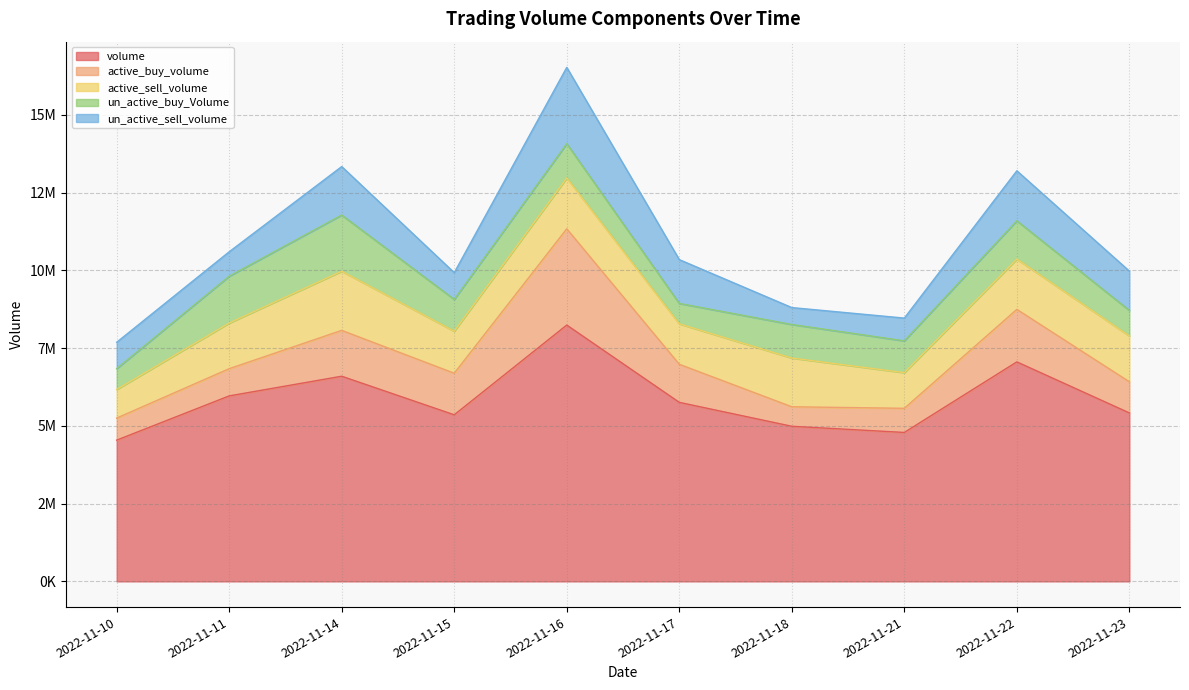

Reading left to right, transcribe all the data shown in this chart.

volume: 4541700	5964489	6597101	5356601	8242468	5757205	4987900	4789400	7058500	5417194
active_buy_volume: 708900	874900	1474200	1336400	3094931	1223600	626806	775800	1687900	1001300
active_sell_volume: 920600	1467700	1901900	1351500	1633594	1300900	1567500	1146900	1616848	1472700
un_active_buy_Volume: 669500	1504600	1806500	1022001	1103669	656200	1078200	1022200	1231155	821106
un_active_sell_volume: 848000	787000	1559200	861000	2453819	1408700	544100	732300	1609000	1264800